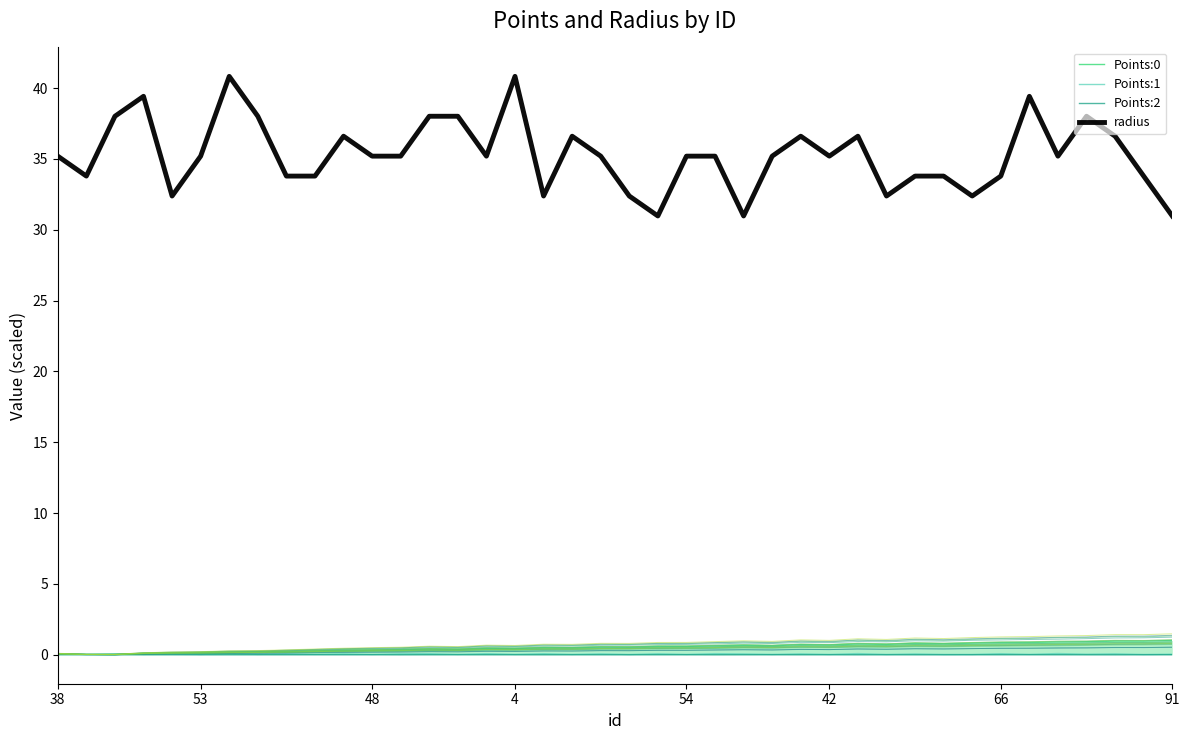

What is the label of the 36th point from the right?

54